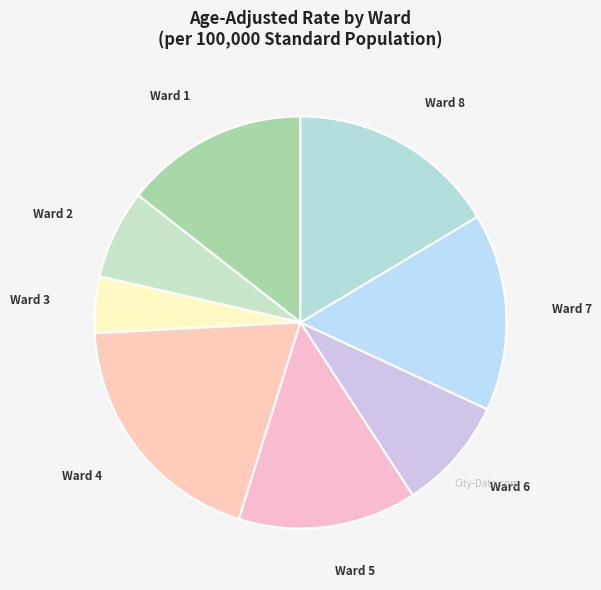

Which category has the smallest portion of the pie?

Ward 3